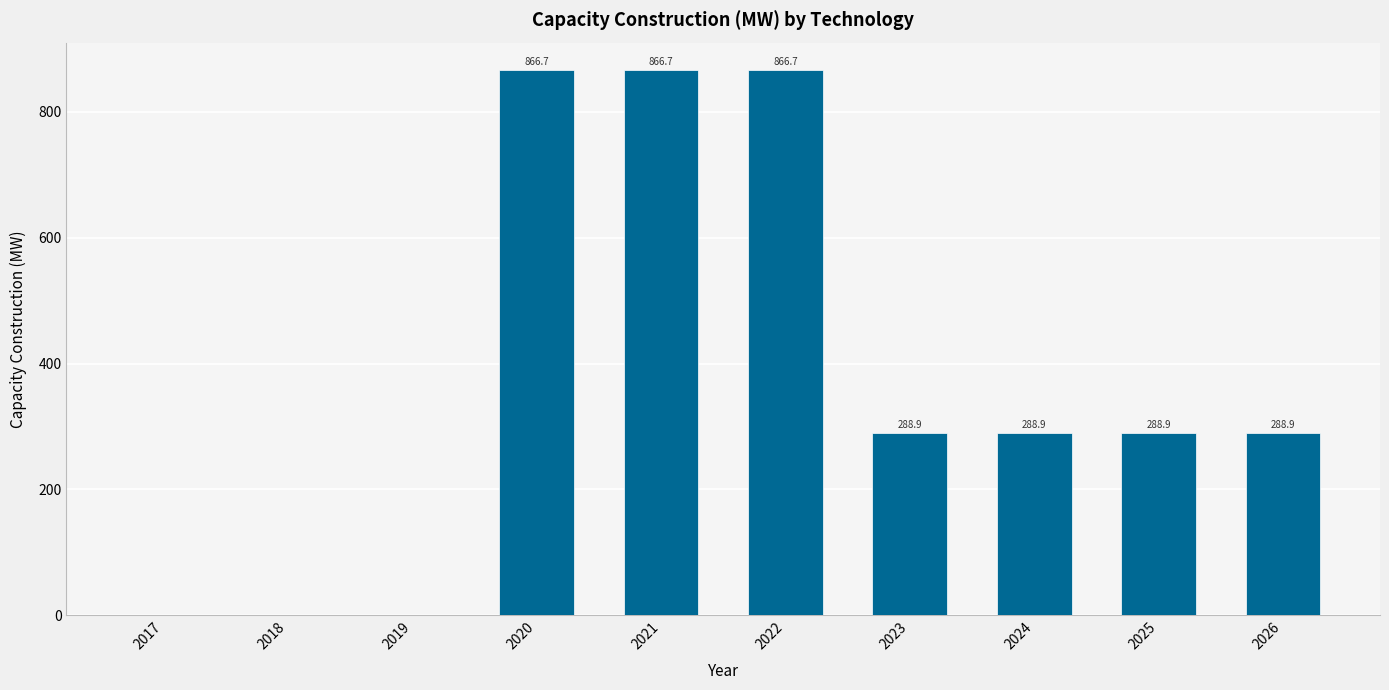

Reading right to left, extract all data points from this chart.

288.9	288.9	288.9	288.9	866.7	866.7	866.7	0.0	0.0	0.0